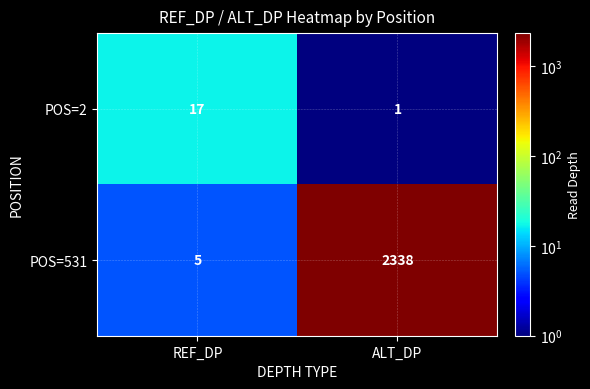

Is it true that POS=2 equals 10 at REF_DP?

False